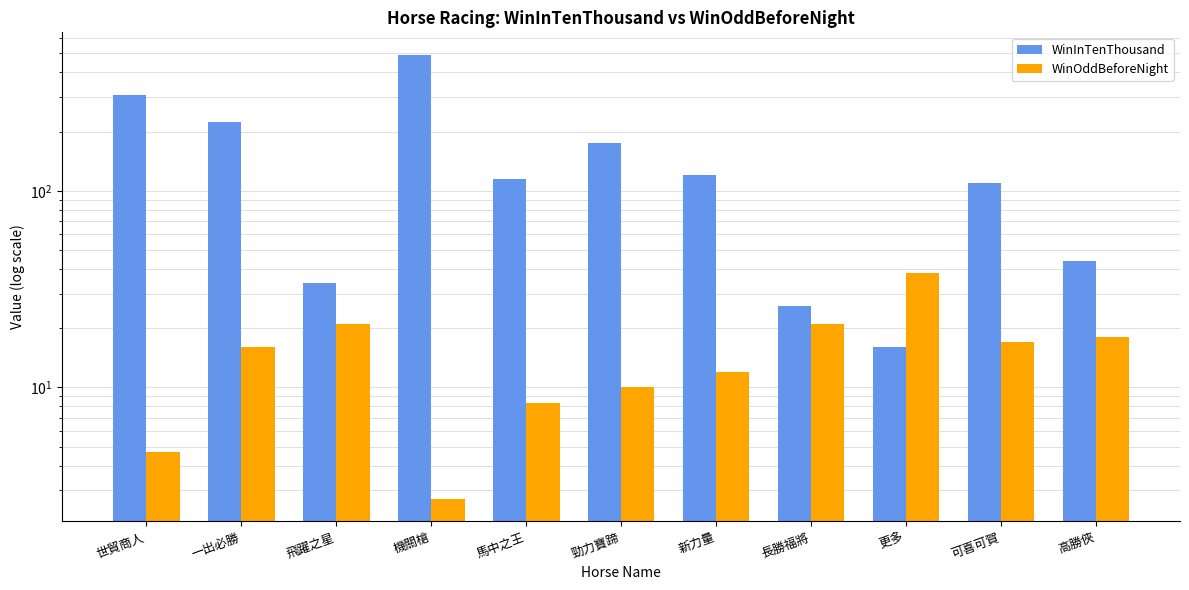

Which series has the largest range (max minus min)?

WinInTenThousand